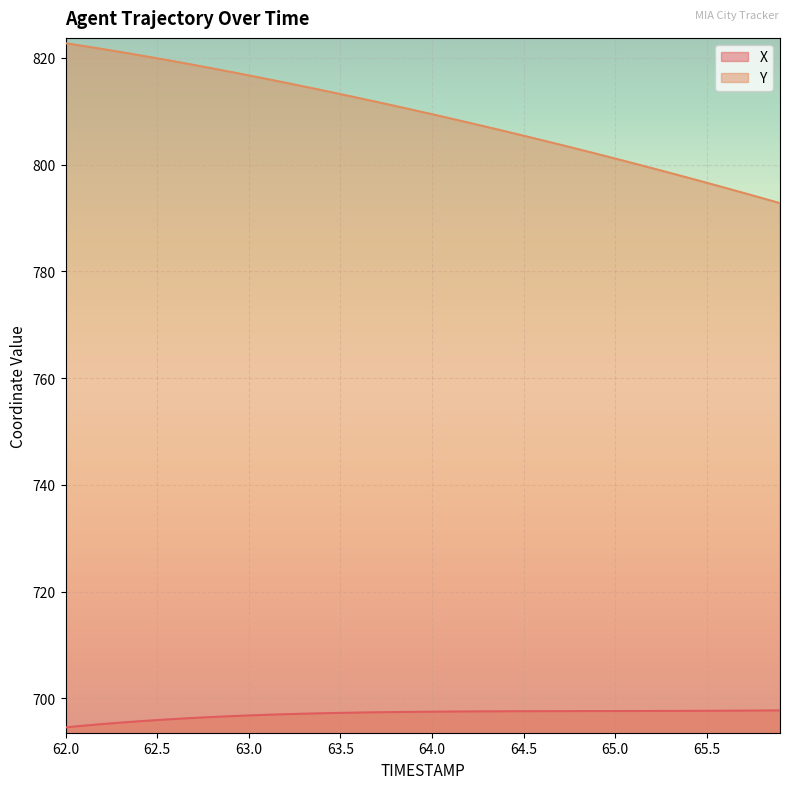

How many data points in X are less than 697?

12